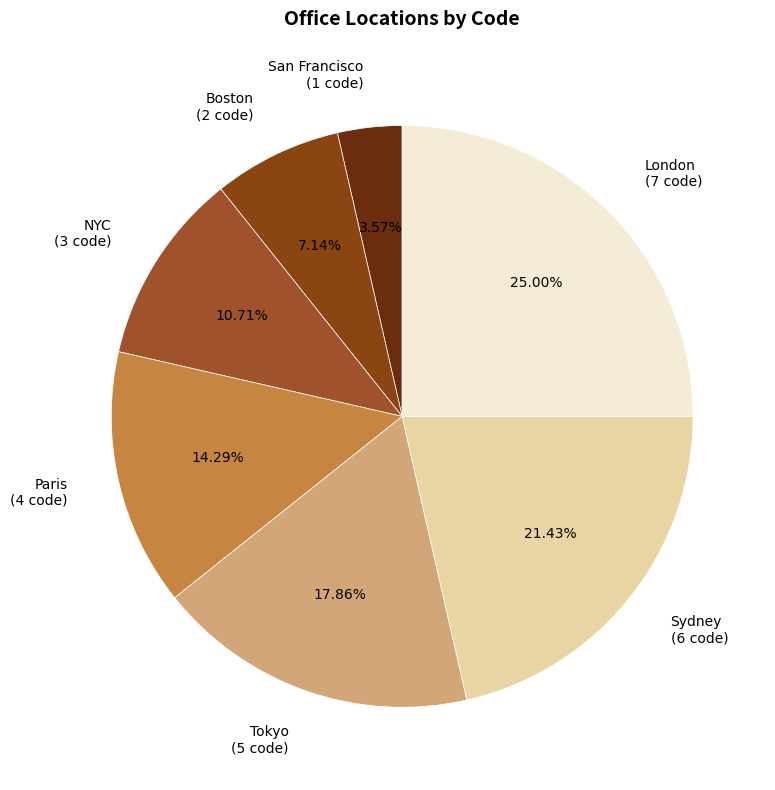

Rank the categories by value from highest to lowest.

London, Sydney, Tokyo, Paris, NYC, Boston, San Francisco